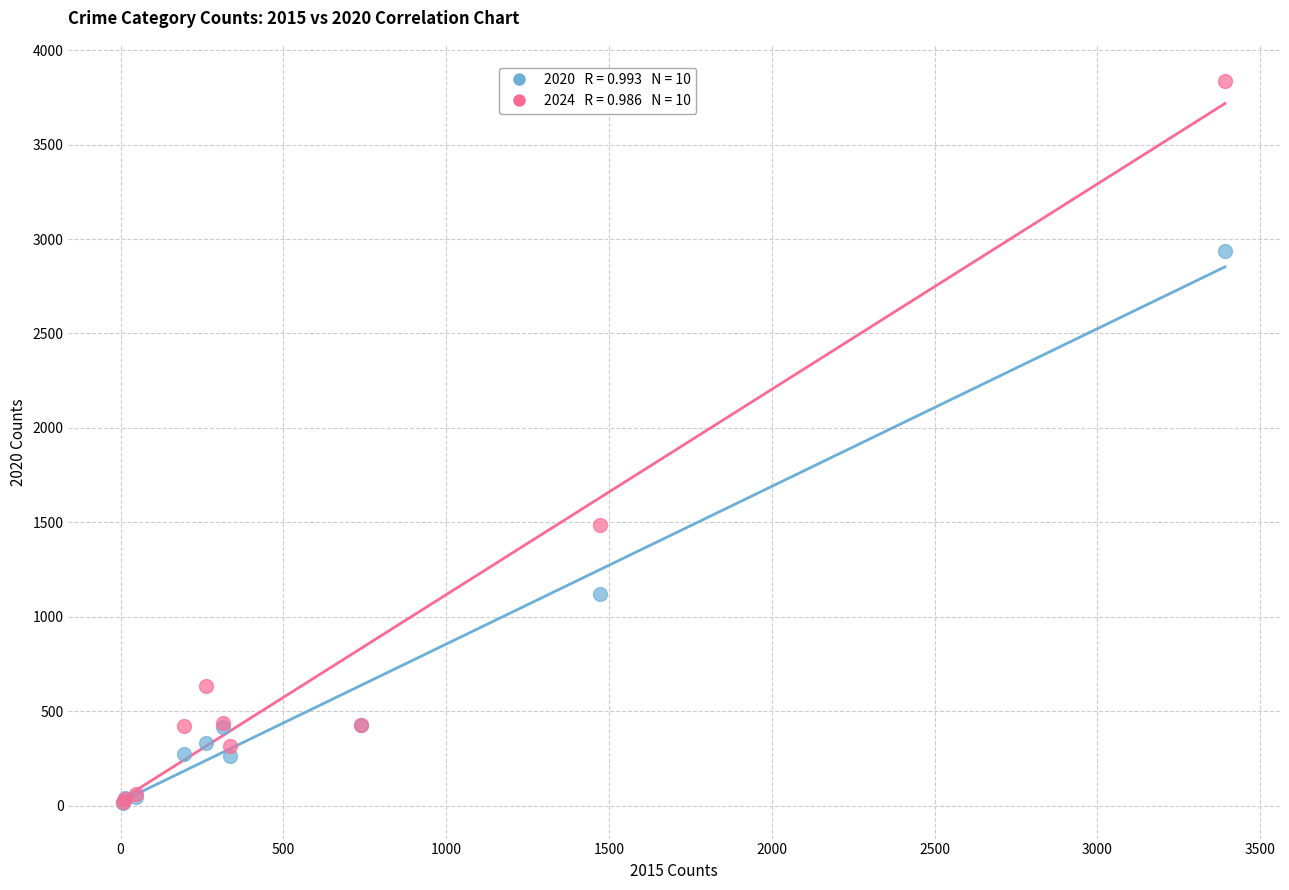

Across all series, what Y value is closest to 1927?

1485